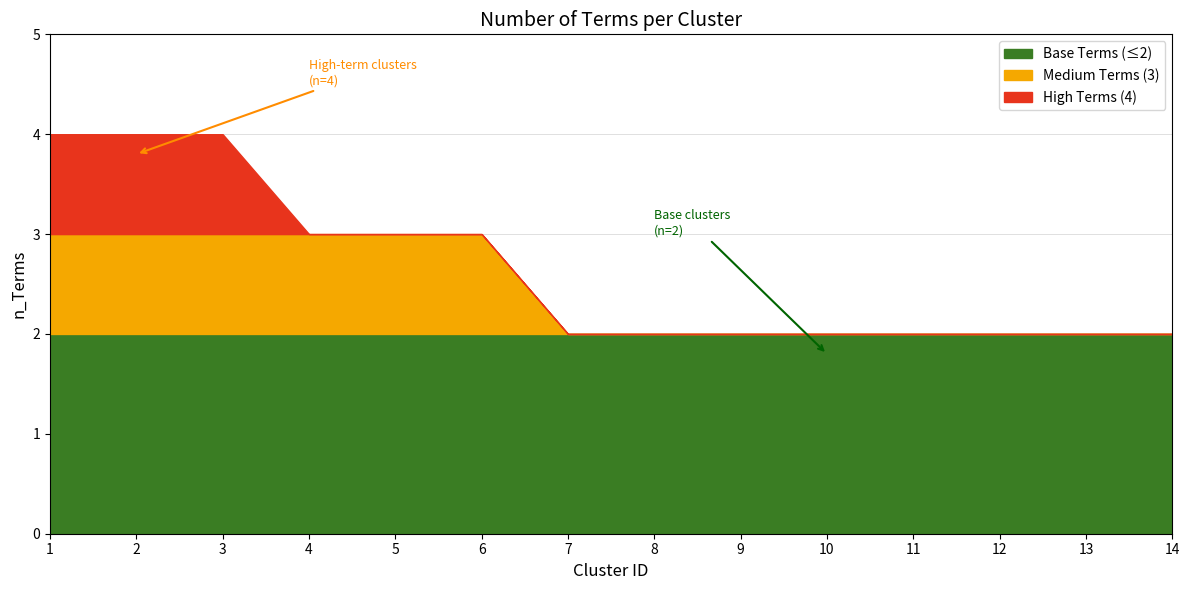

How many values exceed 2?

6